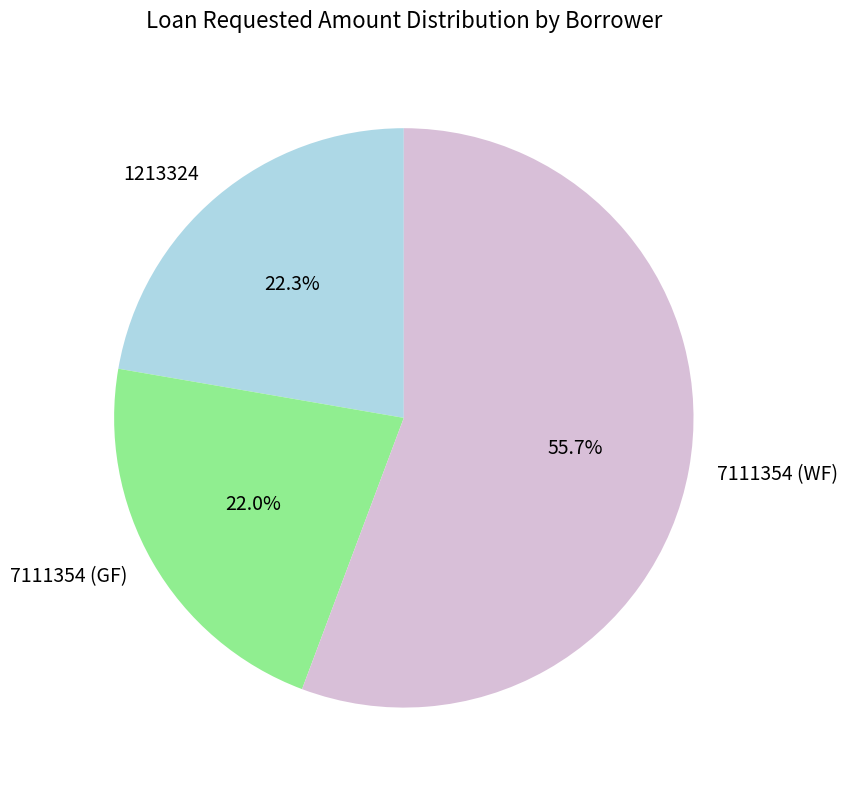

Between 7111354 (WF) and 1213324, which is larger?

7111354 (WF)